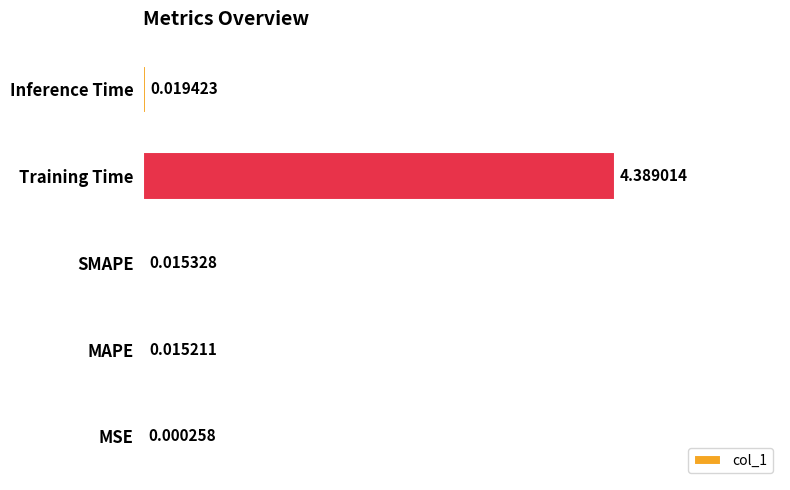

Which label corresponds to the largest value in the chart?

Training Time